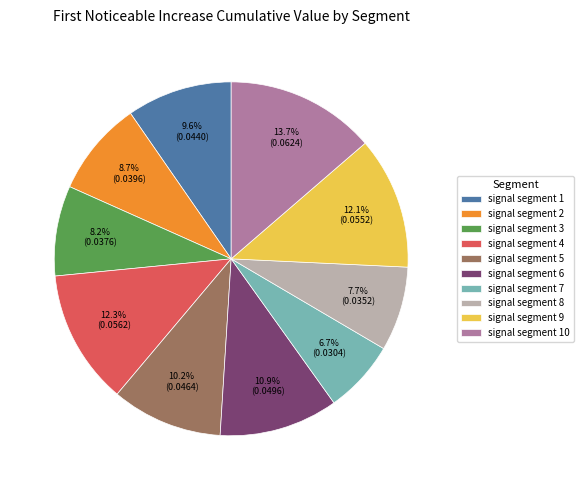

Is there a majority slice in this chart?

No